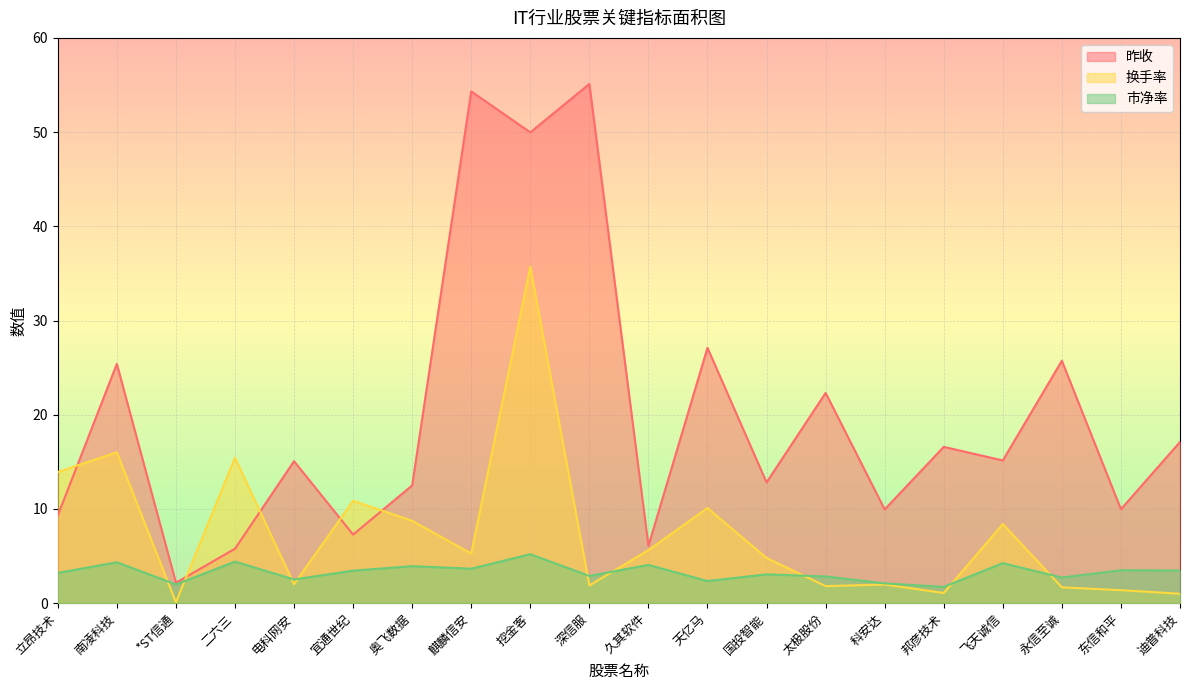

The 换手率 series shows 3.8 at 久其软件. True or false?

False